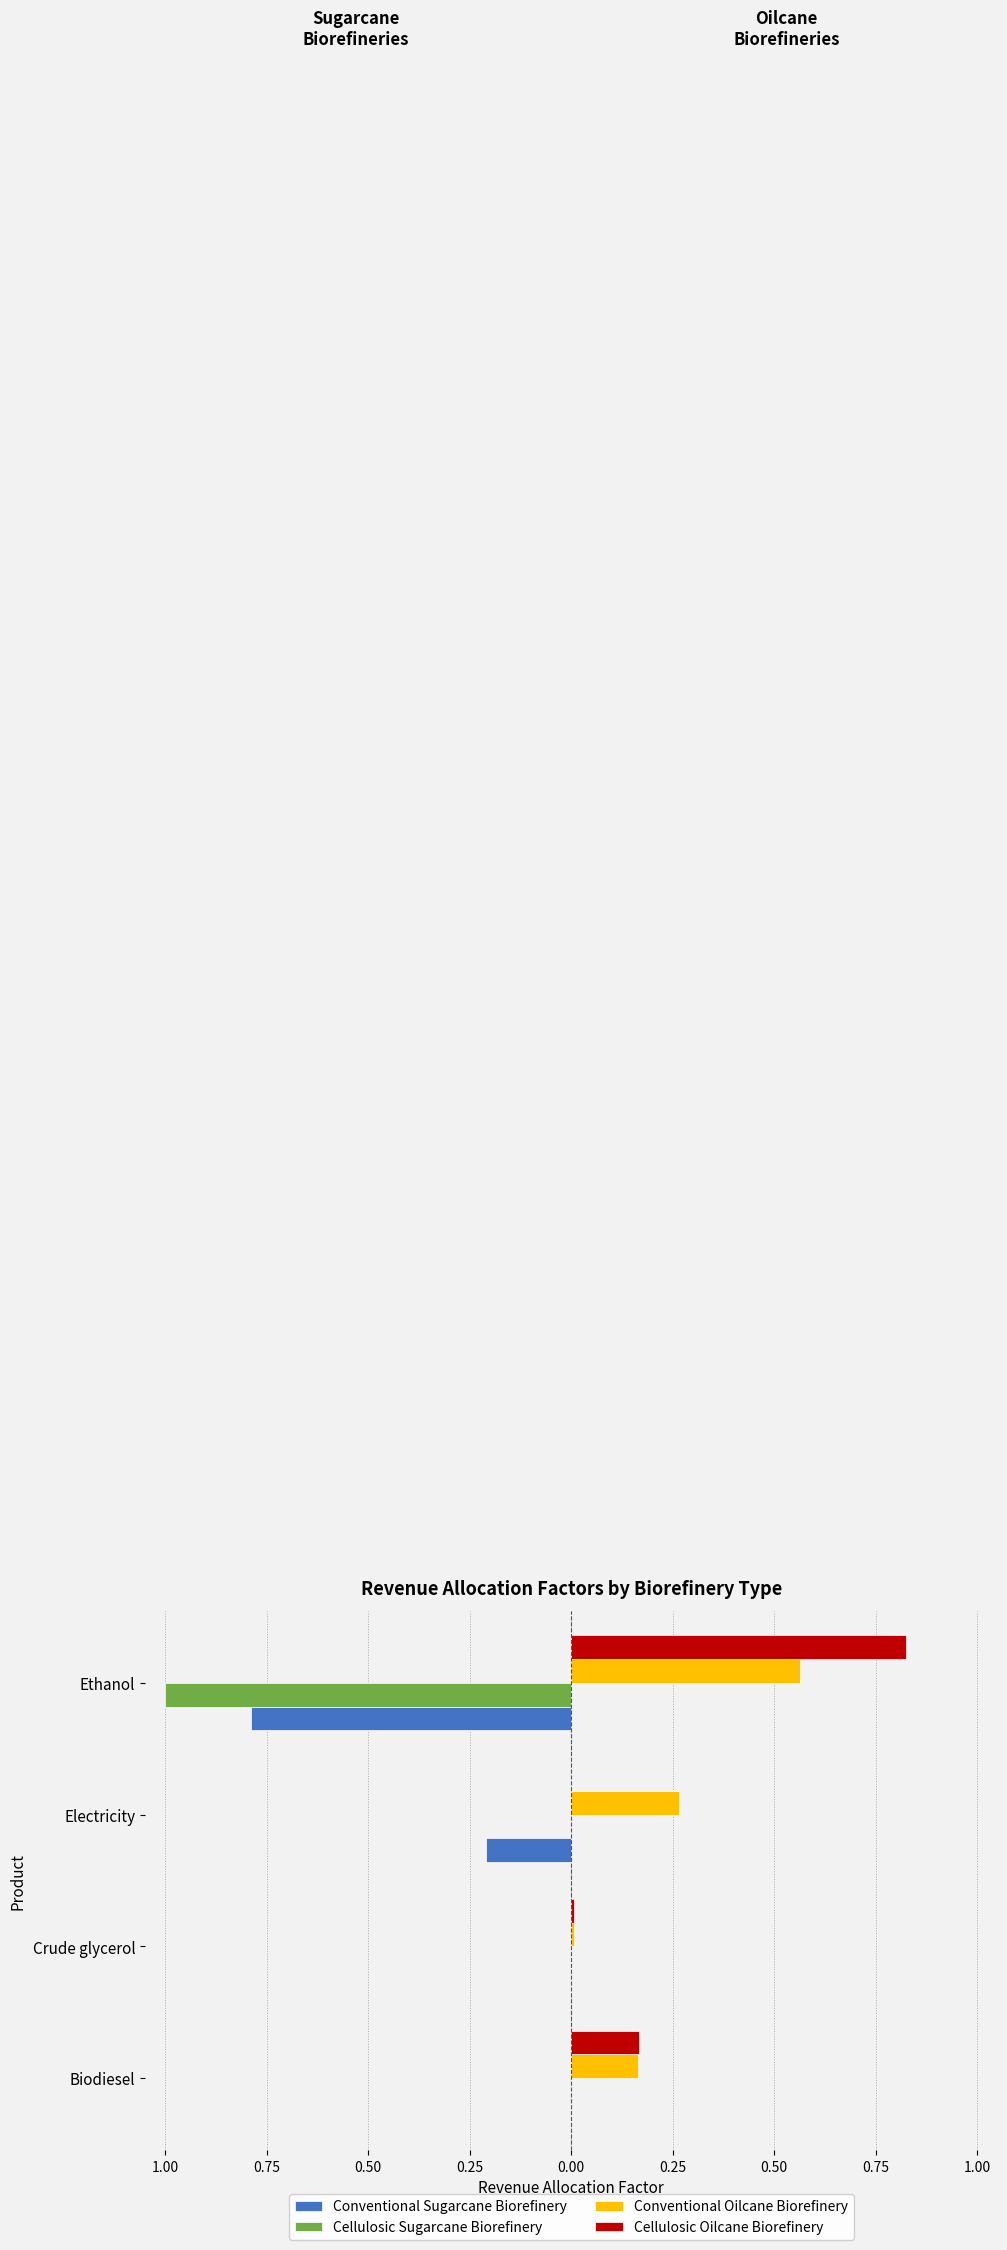

Reading left to right, list all the values displayed in this chart.

Conventional Sugarcane Biorefinery: 0.0	0.0	-0.2	-0.8
Cellulosic Sugarcane Biorefinery: 0.0	0.0	0.0	-1.0
Conventional Oilcane Biorefinery: 0.2	0.0	0.3	0.6
Cellulosic Oilcane Biorefinery: 0.2	0.0	0.0	0.8